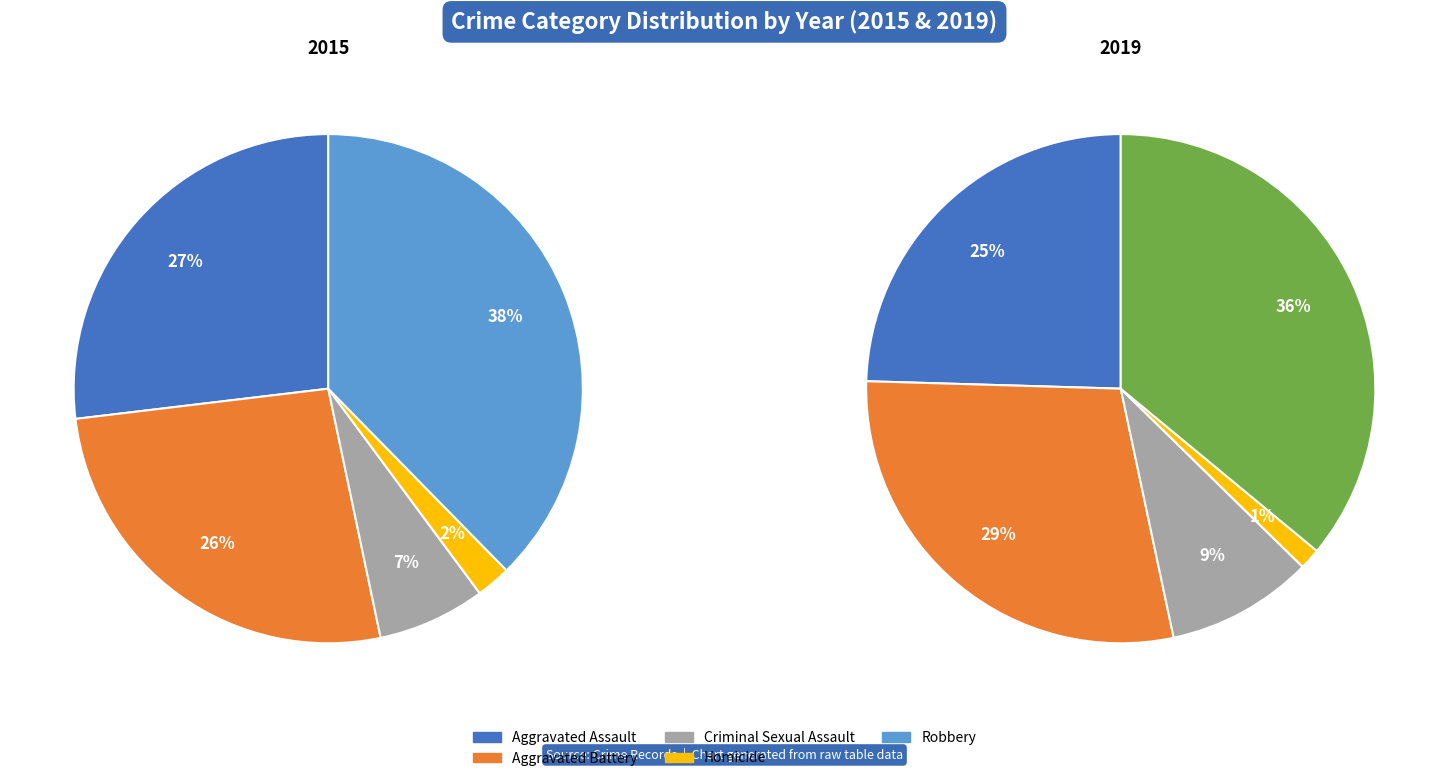

To the nearest percent, what portion does Aggravated Assault represent?

27%